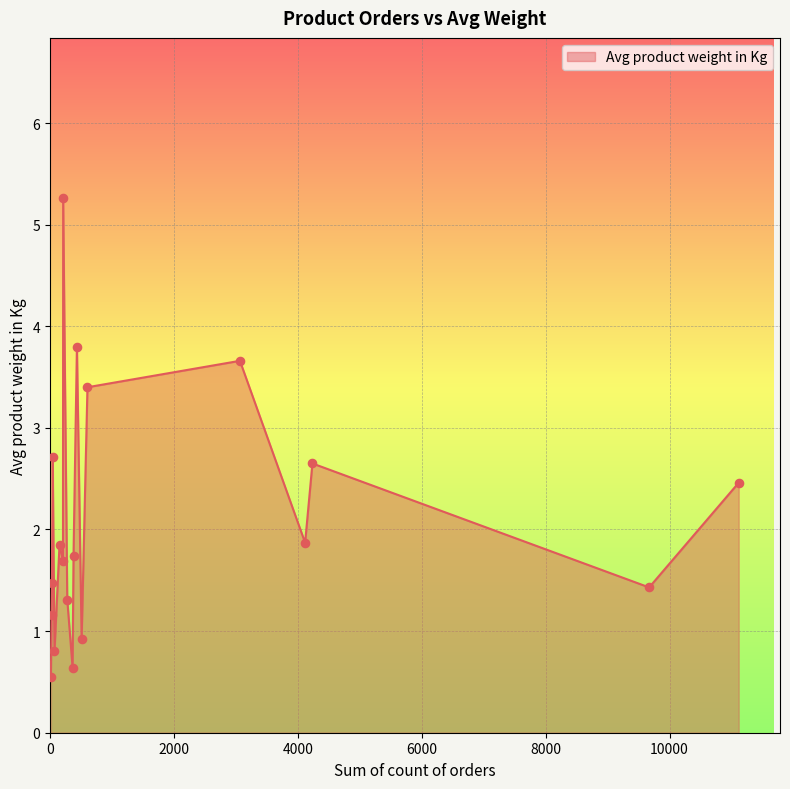

What is the maximum value shown in the chart?

5.3